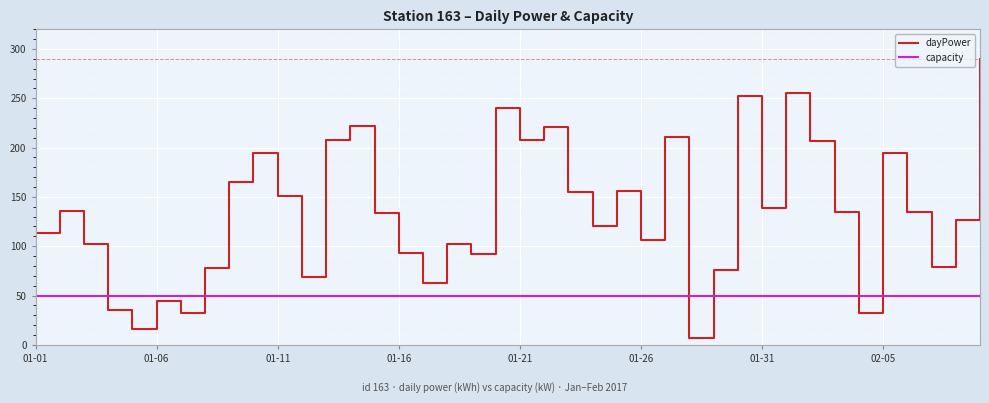

Which series has the widest spread of values?

dayPower